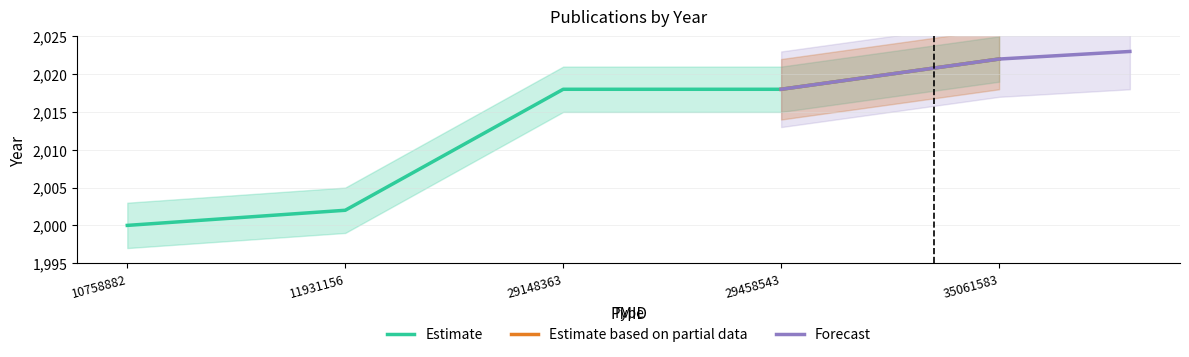

True or false: Estimate has a value of 1333 at 29458543.

False